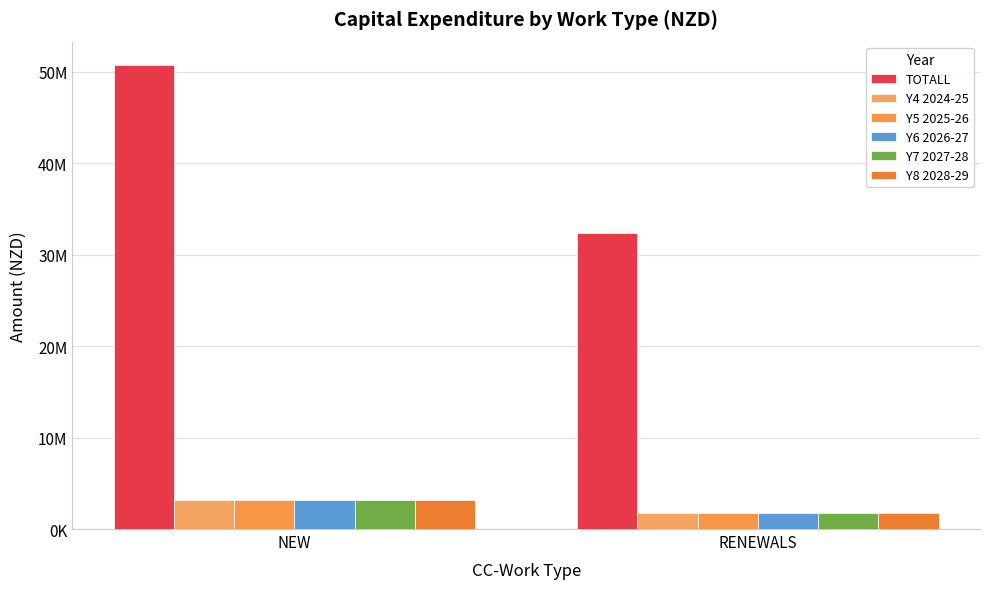

Does the chart contain stacked bars?

No